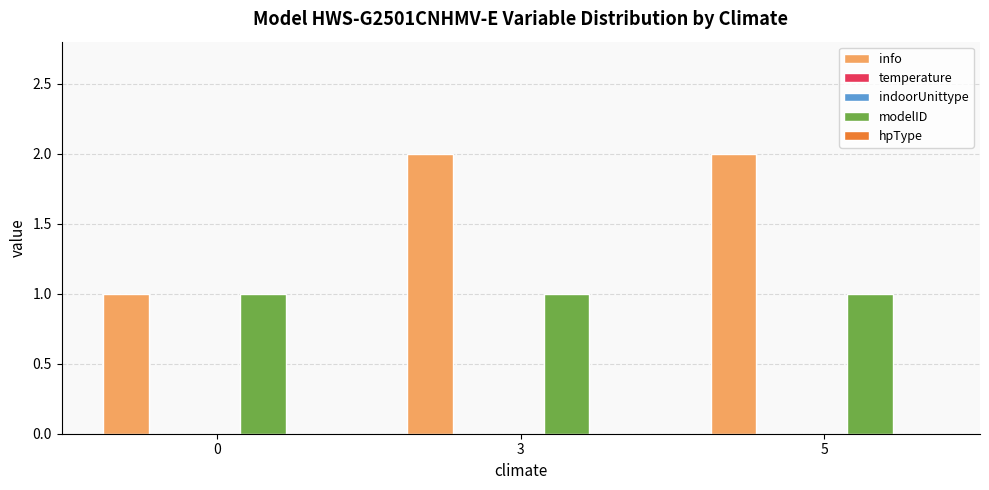

Which series has the largest total across all categories?

info